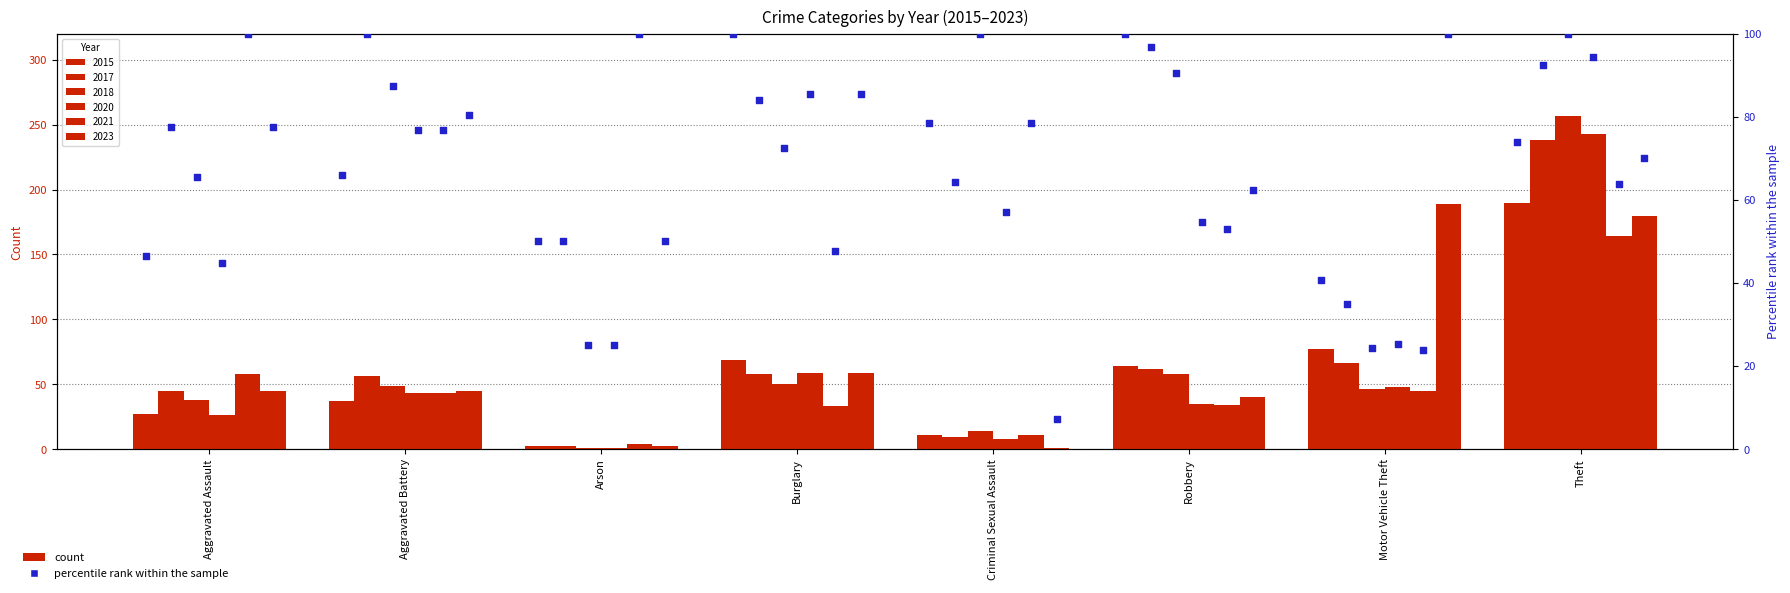

Which series reaches the maximum Y coordinate?

2018